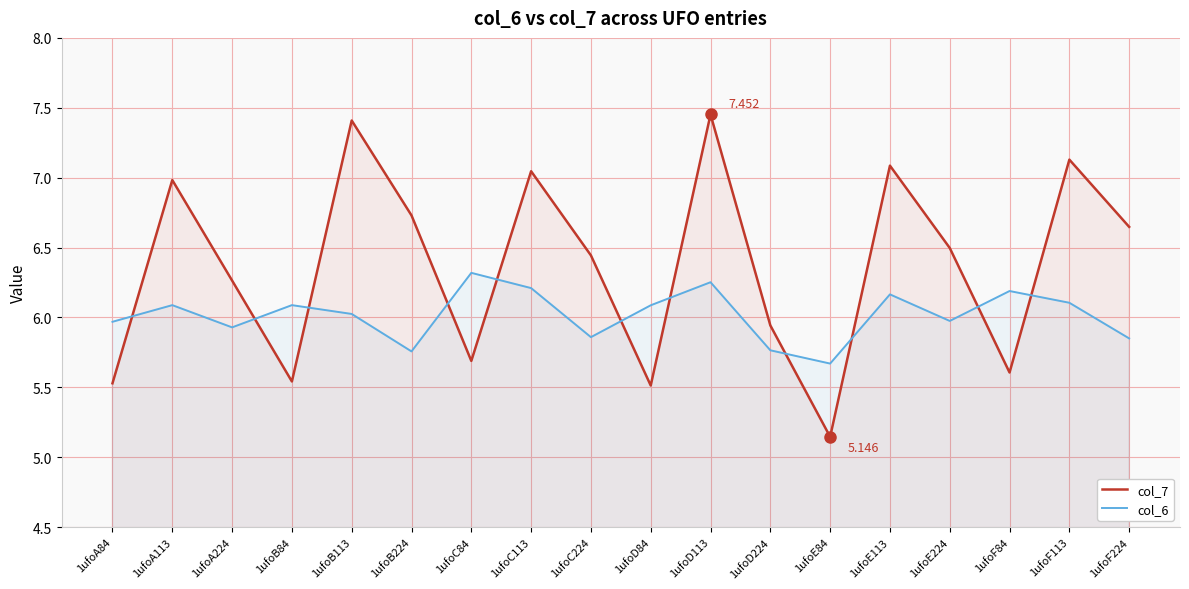

What are all the series names shown in the legend?

col_7, col_6